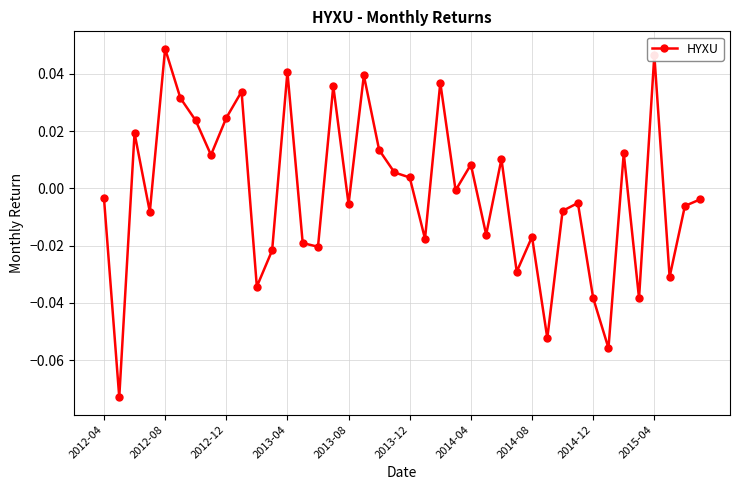

What is the difference between the maximum and second lowest values?

0.1